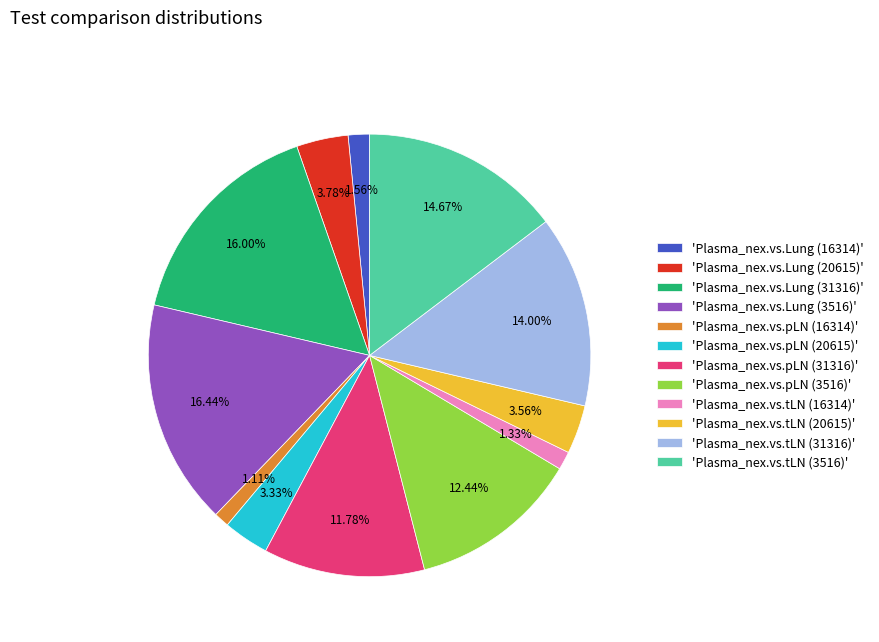

How many slices are in this pie chart?

12